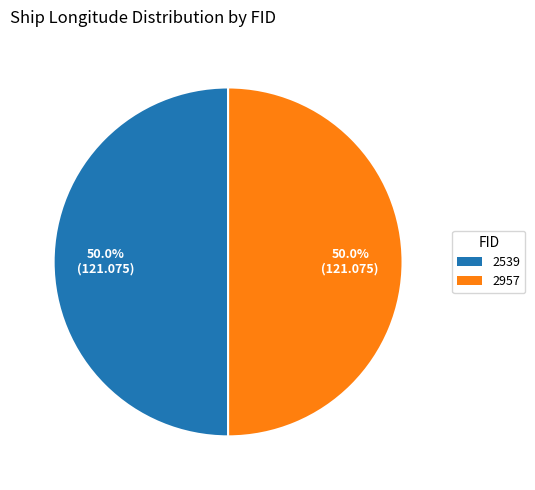

What is the total percentage of 2957 and 2539?

100.0%